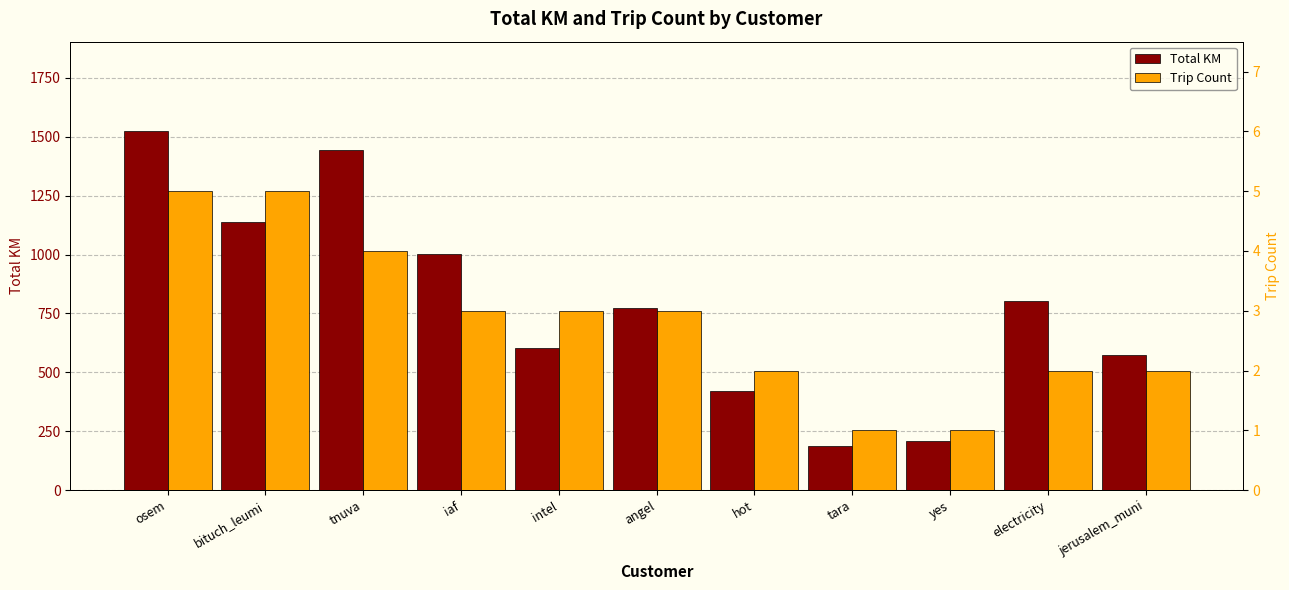

At how many categories does at least one series exceed 1076?

3